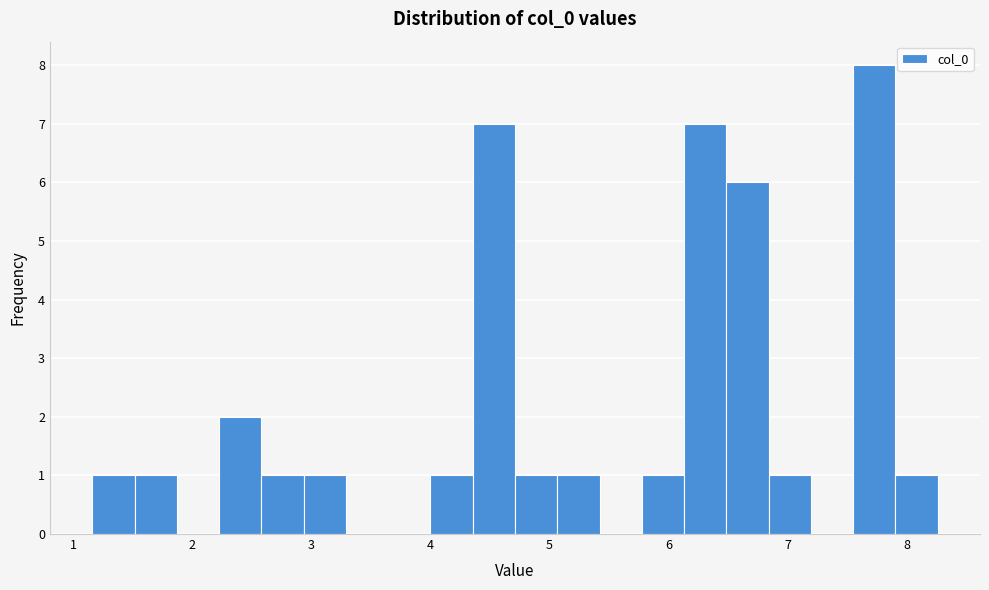

Around what value on the x-axis is the tallest bar? Give the approximate position of its centre, as read against the axis.

7.7